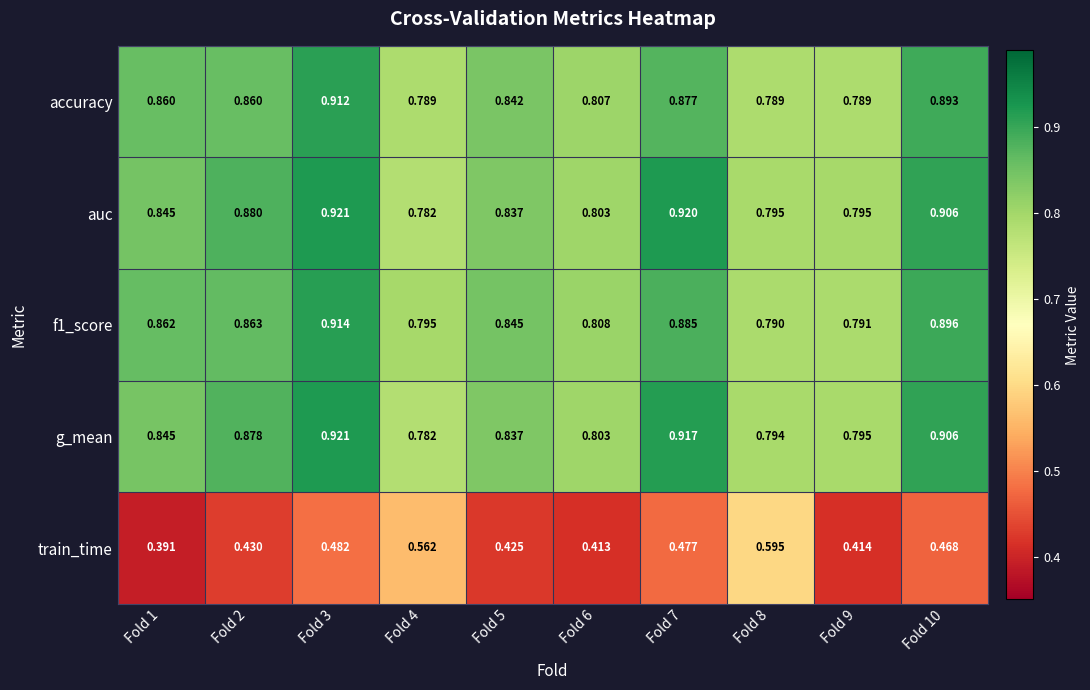

Which series has the largest range (max minus min)?

train_time